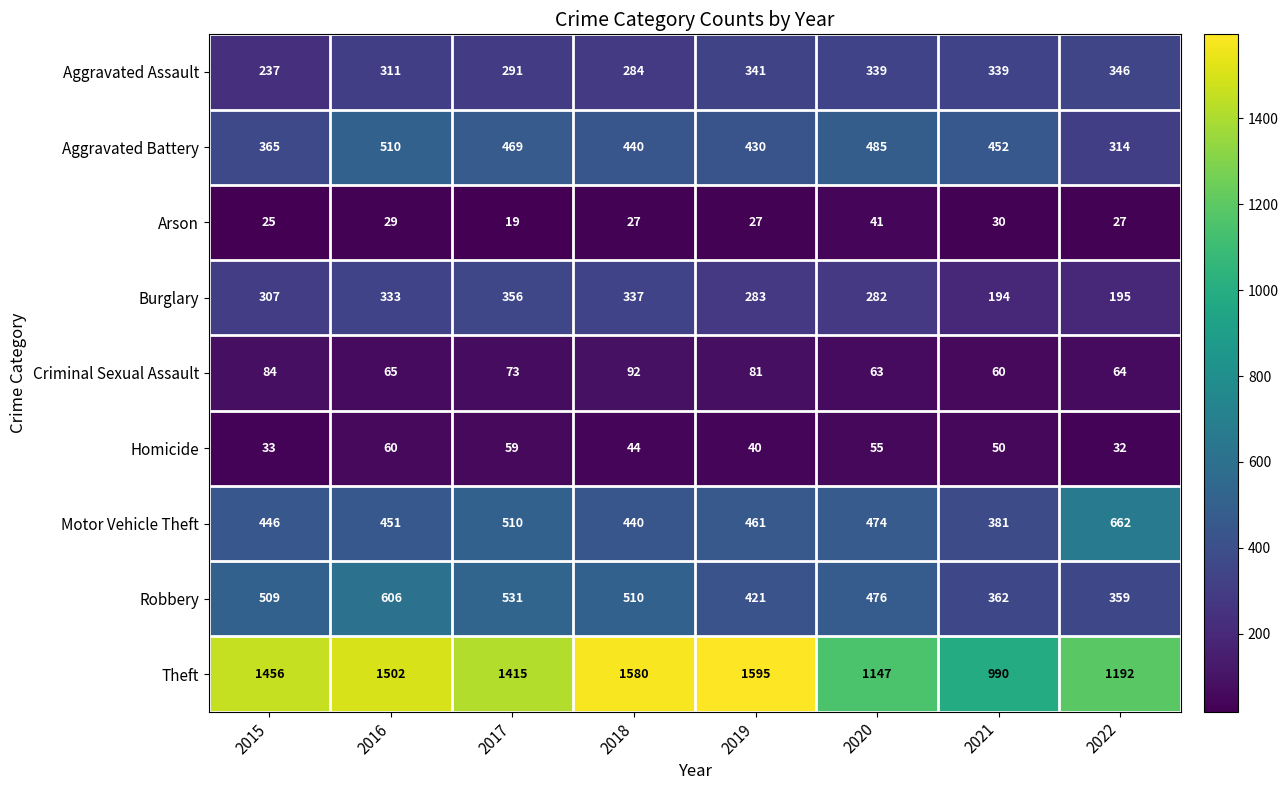

Which series has the widest spread of values?

Theft